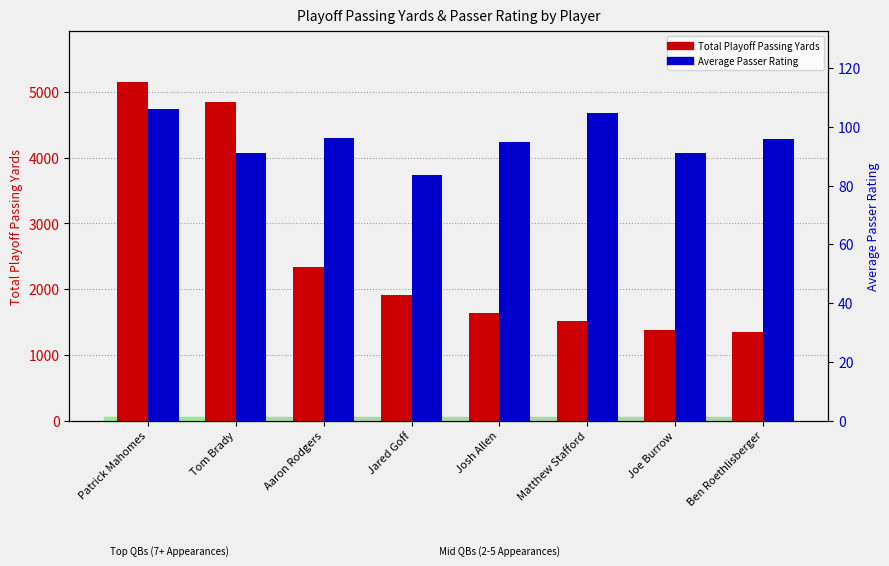

Reading left to right, what are all the values shown in this chart?

Total Playoff Passing Yards: Patrick Mahomes=5148.0	Tom Brady=4843.0	Aaron Rodgers=2339.0	Jared Goff=1914.0	Josh Allen=1636.0	Matthew Stafford=1519.0	Joe Burrow=1373.0	Ben Roethlisberger=1346.0
Average Passer Rating: Patrick Mahomes=106.0	Tom Brady=91.1	Aaron Rodgers=96.3	Jared Goff=83.6	Josh Allen=94.7	Matthew Stafford=104.7	Joe Burrow=91.0	Ben Roethlisberger=95.9